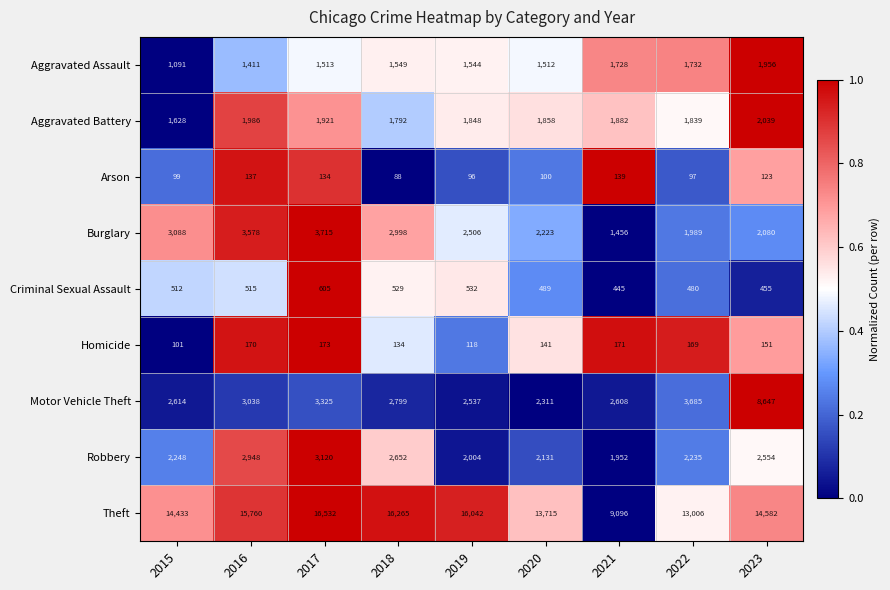

Between 2018 and 2020, which series saw the biggest shift?

Theft